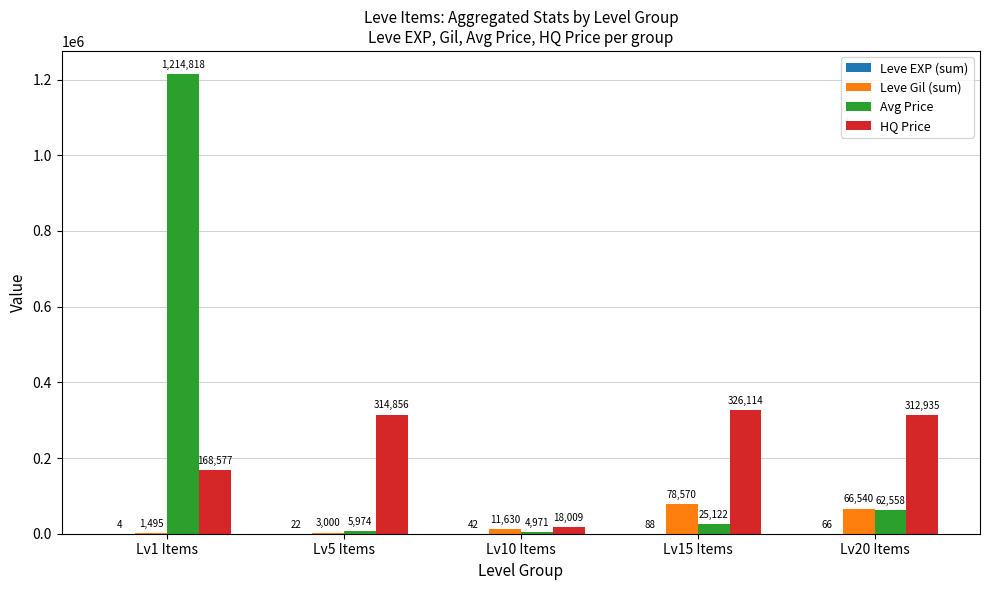

The HQ Price series shows 168577 at Lv1 Items. True or false?

True